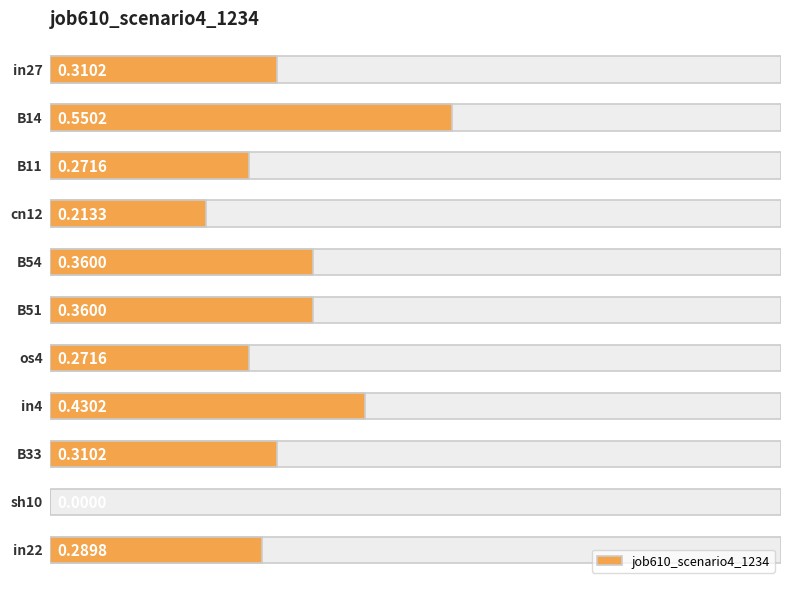

True or false: the data shows 0.3 at 8.

True